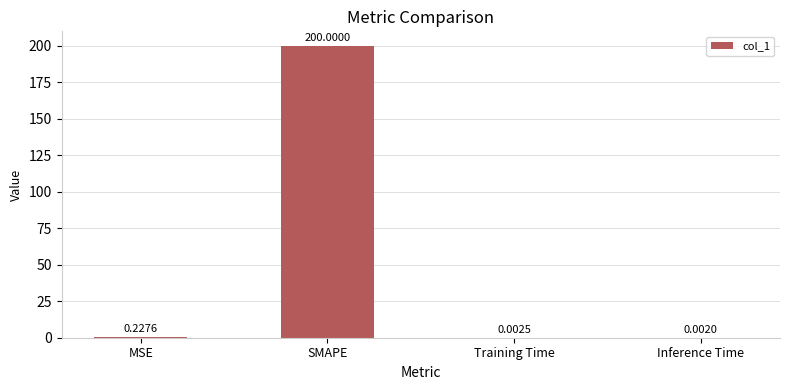

Which label corresponds to the largest value in the chart?

SMAPE